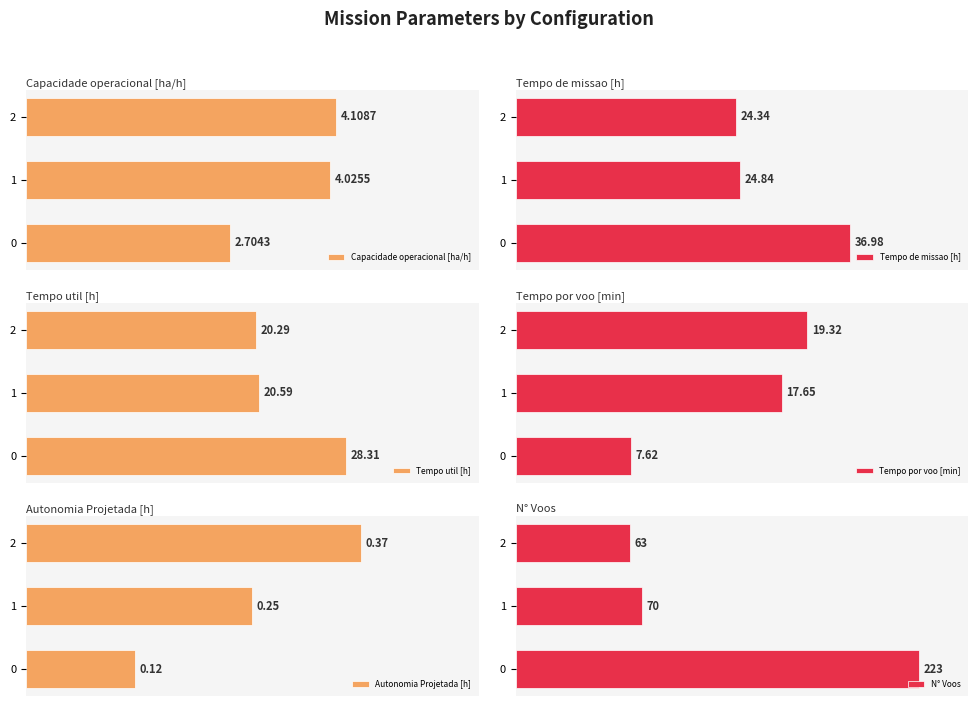

At how many categories does at least one series exceed 27?

3